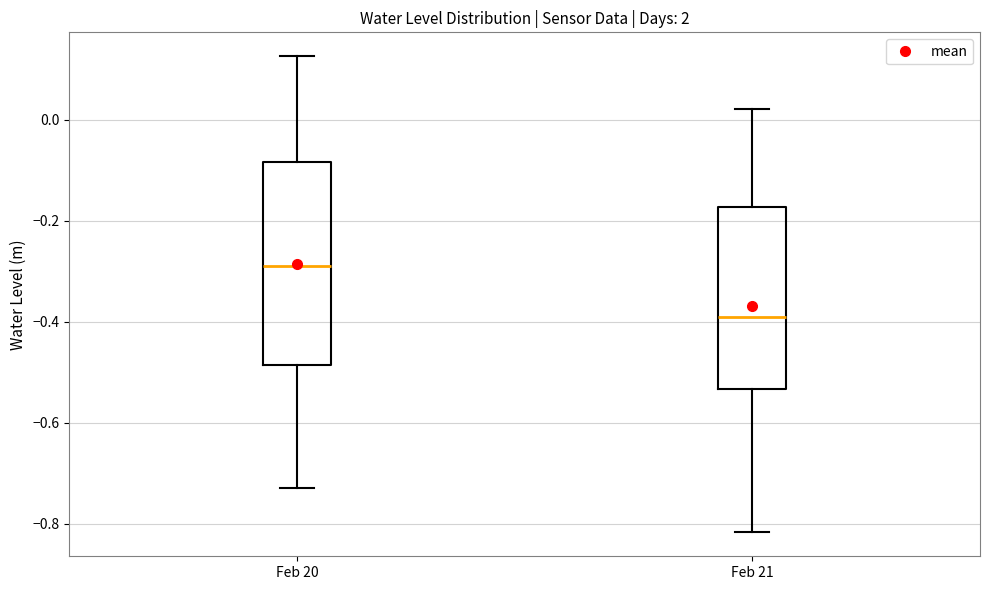

Which box has the highest median line?

Feb 20